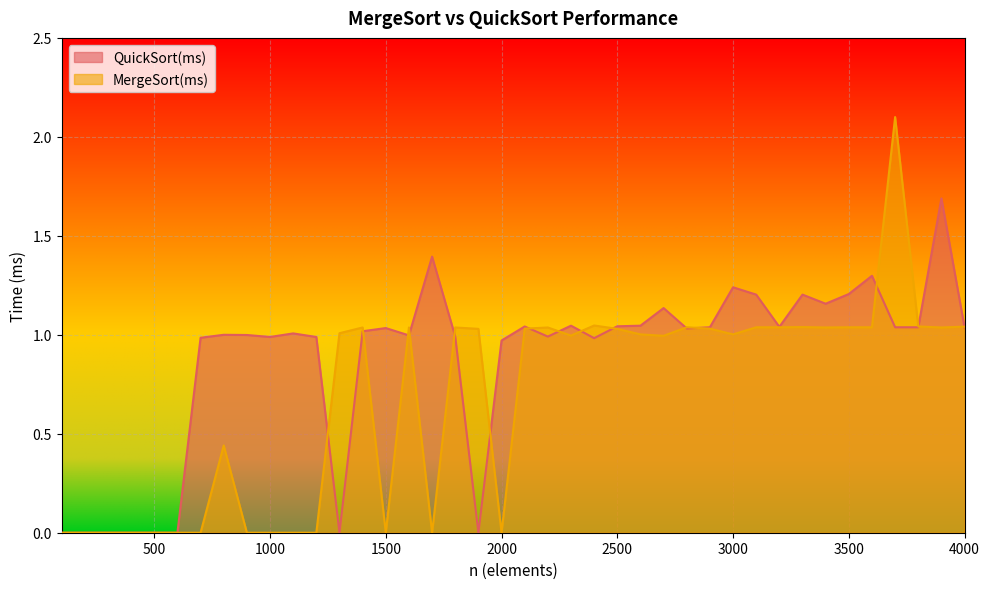

Reading left to right, extract all data points from this chart.

QuickSort(ms): 100=0.0	200=0.0	300=0.0	400=0.0	500=0.0	600=0.0	700=1.0	800=1.0	900=1.0	1000=1.0	1100=1.0	1200=1.0	1300=0.0	1400=1.0	1500=1.0	1600=1.0	1700=1.4	1800=1.0	1900=0.0	2000=1.0	2100=1.0	2200=1.0	2300=1.0	2400=1.0	2500=1.0	2600=1.0	2700=1.1	2800=1.0	2900=1.0	3000=1.2	3100=1.2	3200=1.0	3300=1.2	3400=1.2	3500=1.2	3600=1.3	3700=1.0	3800=1.0	3900=1.7	4000=1.0
MergeSort(ms): 100=0.0	200=0.0	300=0.0	400=0.0	500=0.0	600=0.0	700=0.0	800=0.4	900=0.0	1000=0.0	1100=0.0	1200=0.0	1300=1.0	1400=1.0	1500=0.0	1600=1.0	1700=0.0	1800=1.0	1900=1.0	2000=0.0	2100=1.0	2200=1.0	2300=1.0	2400=1.0	2500=1.0	2600=1.0	2700=1.0	2800=1.0	2900=1.0	3000=1.0	3100=1.0	3200=1.0	3300=1.0	3400=1.0	3500=1.0	3600=1.0	3700=2.1	3800=1.0	3900=1.0	4000=1.0